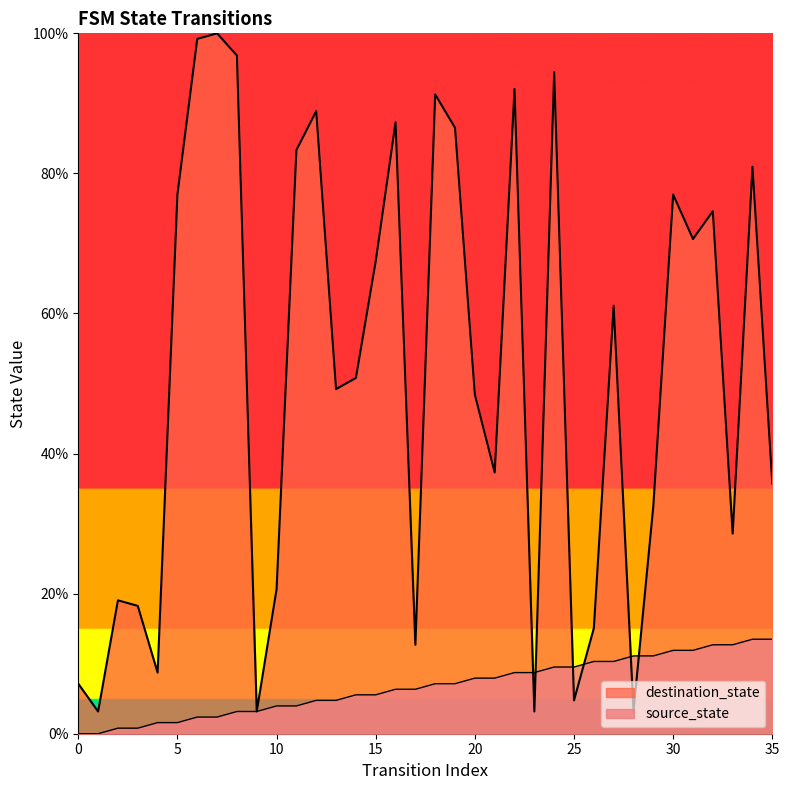

How many times do destination_state and source_state cross each other?

6